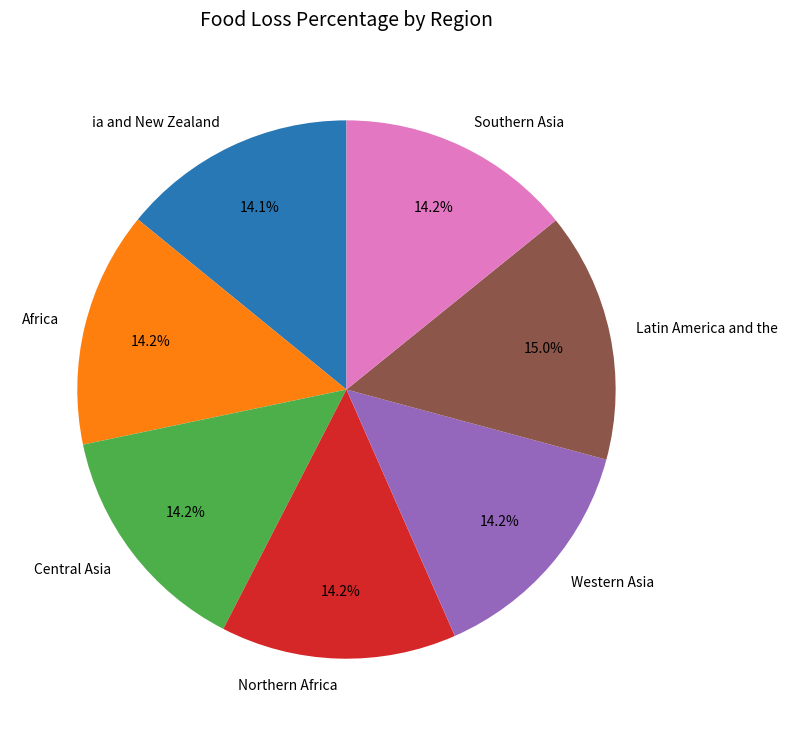

How many segments does this pie chart have?

7